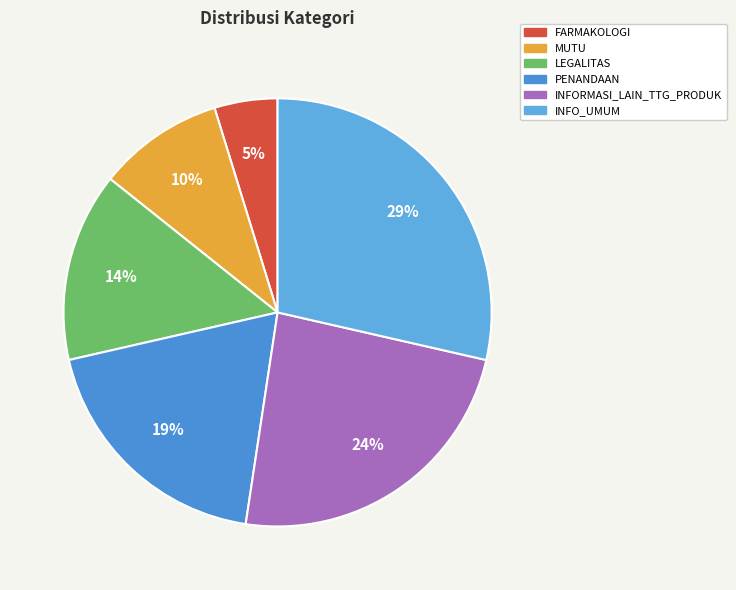

Which has a higher value, PENANDAAN or INFO_UMUM?

INFO_UMUM